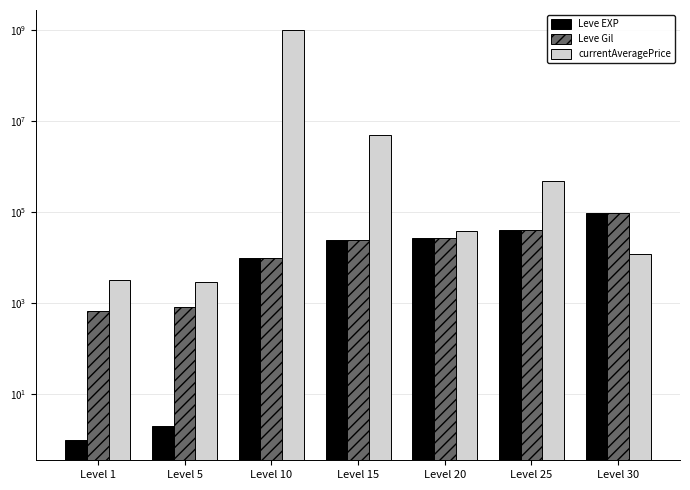

Reading left to right, extract all data points from this chart.

Leve EXP: 1.0	2.0	9990.0	24790.0	28010.0	41630.0	99220.0
Leve Gil: 690.0	840.0	9990.0	24790.0	28010.0	41630.0	99220.0
currentAveragePrice: 3307.0	3000.0	1000000000.0	5000027.0	39626.0	501508.5	12094.2